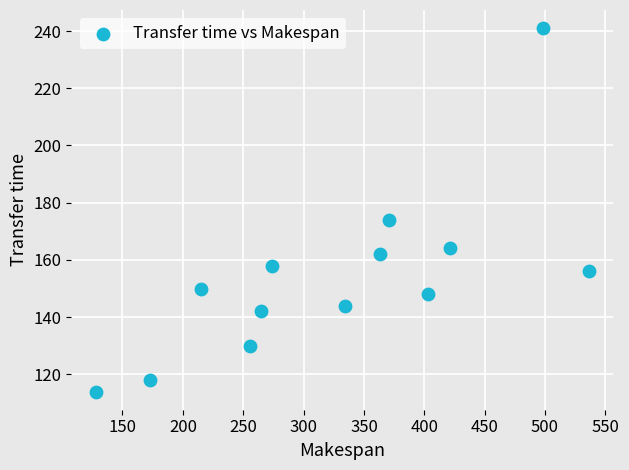

What Y value in the scatter plot is closest to 177?

174